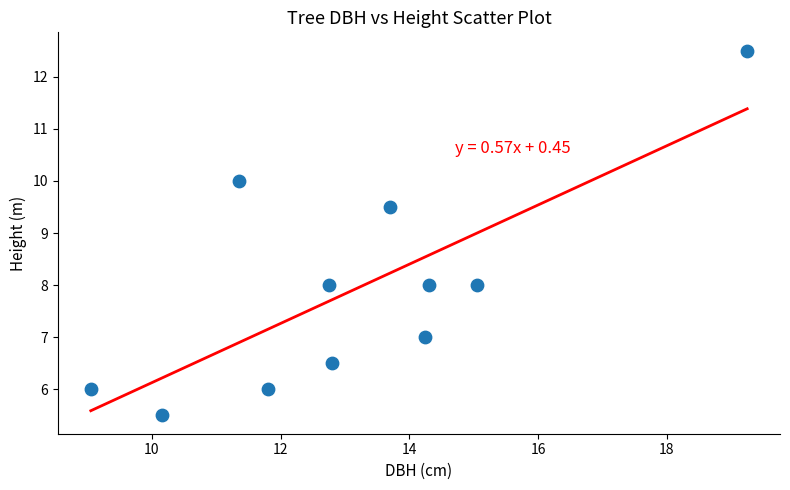

What is the range of Y values (max minus min)?

7.0